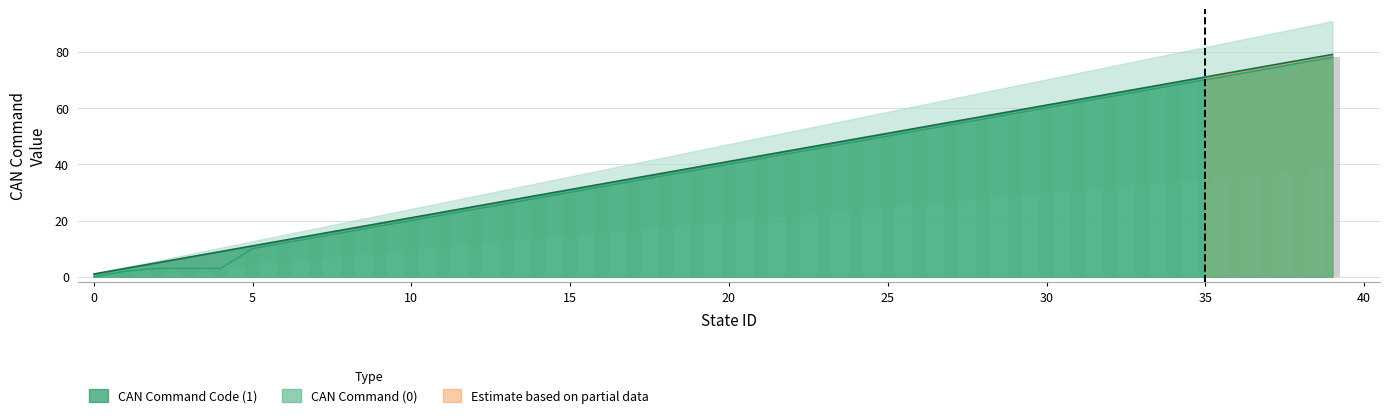

What is the value of the CAN Command (0) bar at the 2nd from the left?

2